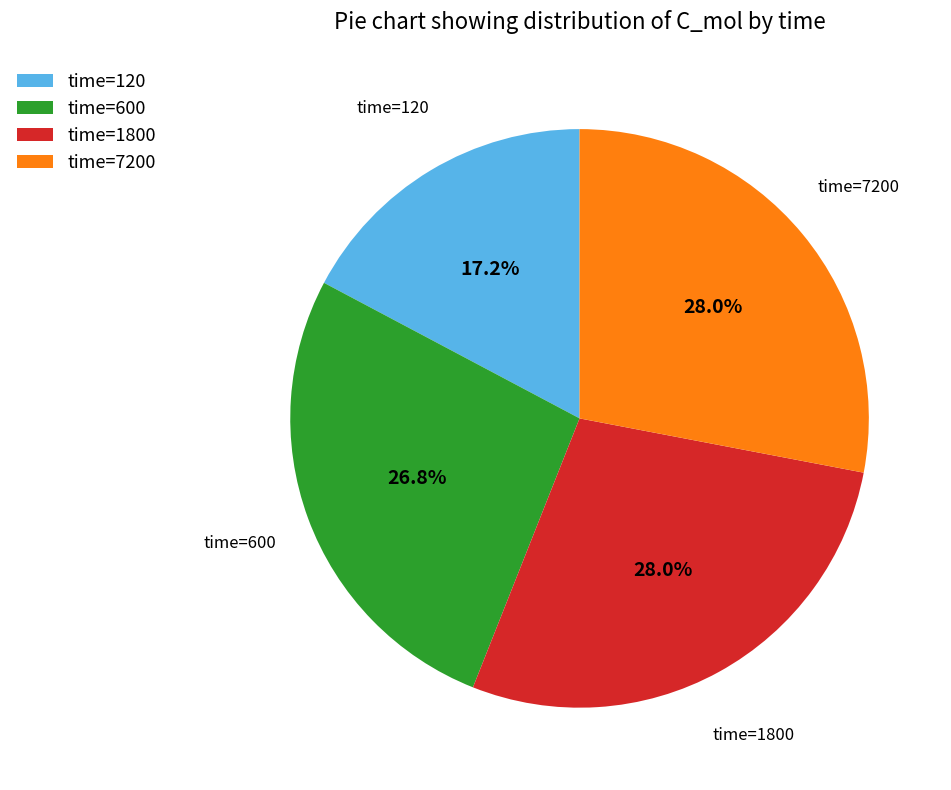

Which slice is the smallest?

time=120